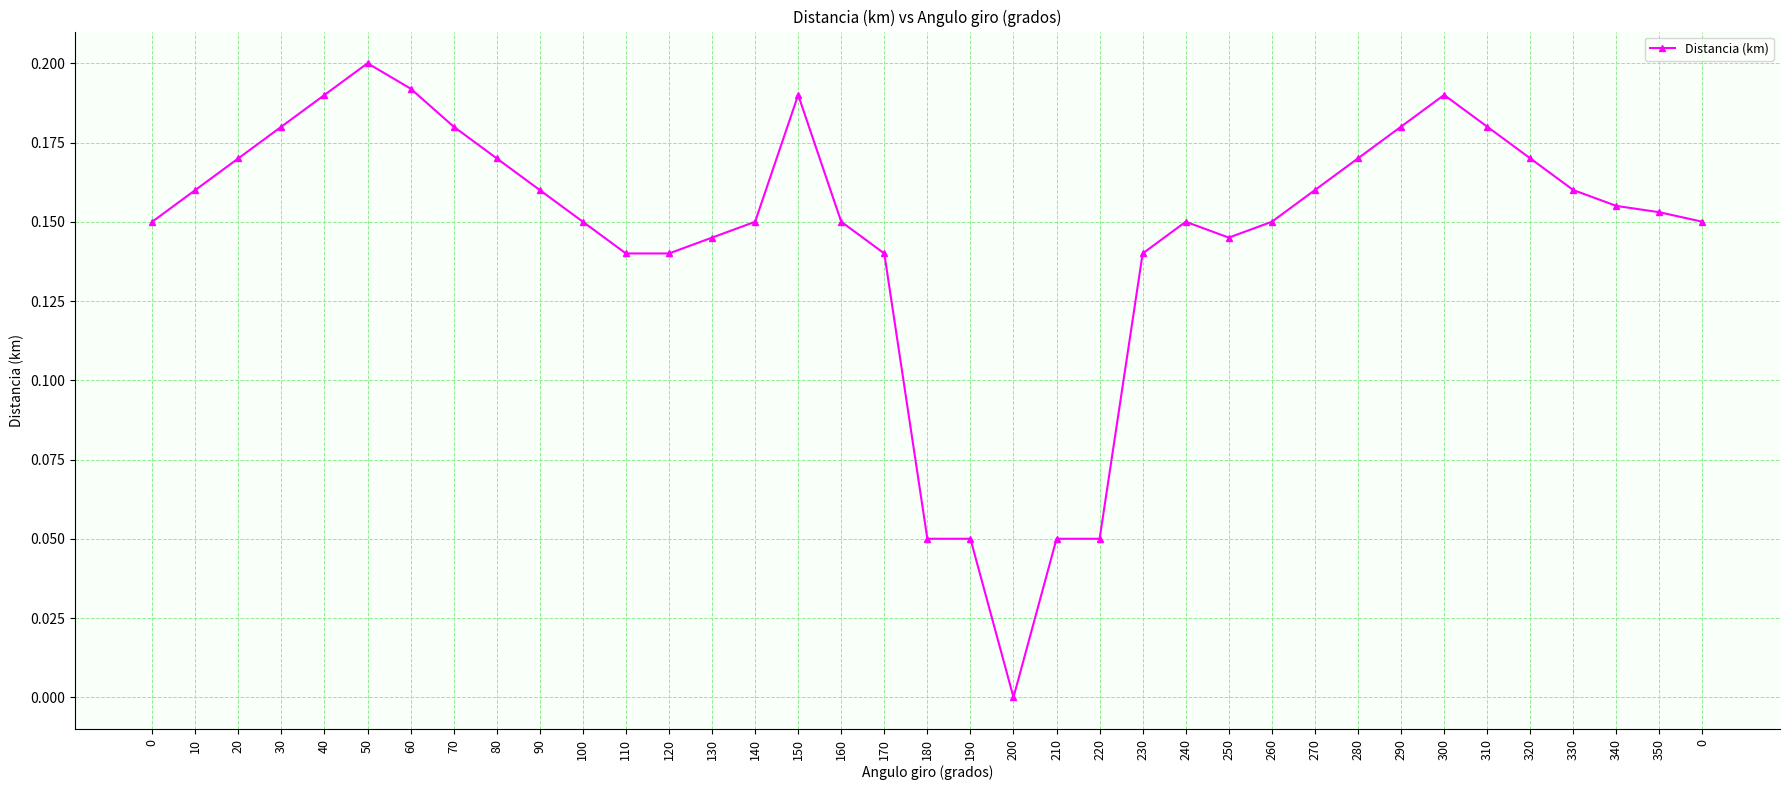

Reading left to right, extract all data points from this chart.

0=0.1	10=0.2	20=0.2	30=0.2	40=0.2	50=0.2	60=0.2	70=0.2	80=0.2	90=0.2	100=0.1	110=0.1	120=0.1	130=0.1	140=0.1	150=0.2	160=0.1	170=0.1	180=0.1	190=0.1	200=0.0	210=0.1	220=0.1	230=0.1	240=0.1	250=0.1	260=0.1	270=0.2	280=0.2	290=0.2	300=0.2	310=0.2	320=0.2	330=0.2	340=0.2	350=0.2	0=0.1